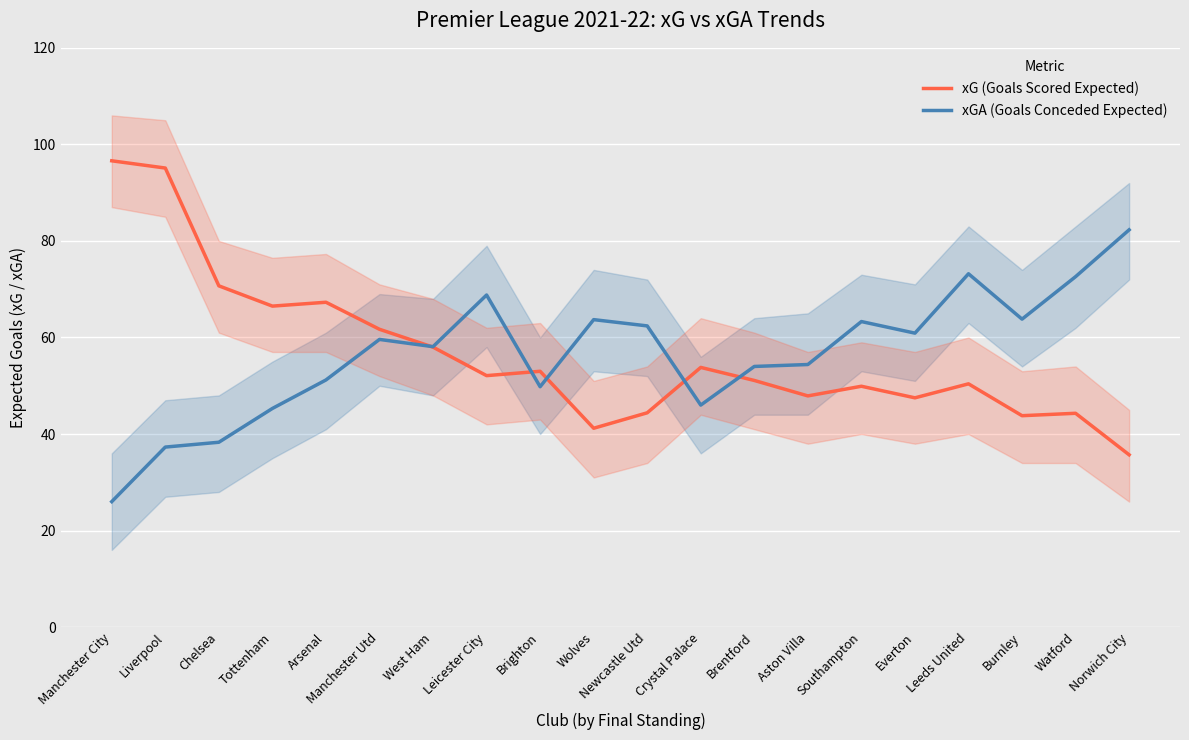

Which series has the largest range (max minus min)?

xG (Goals Scored Expected)